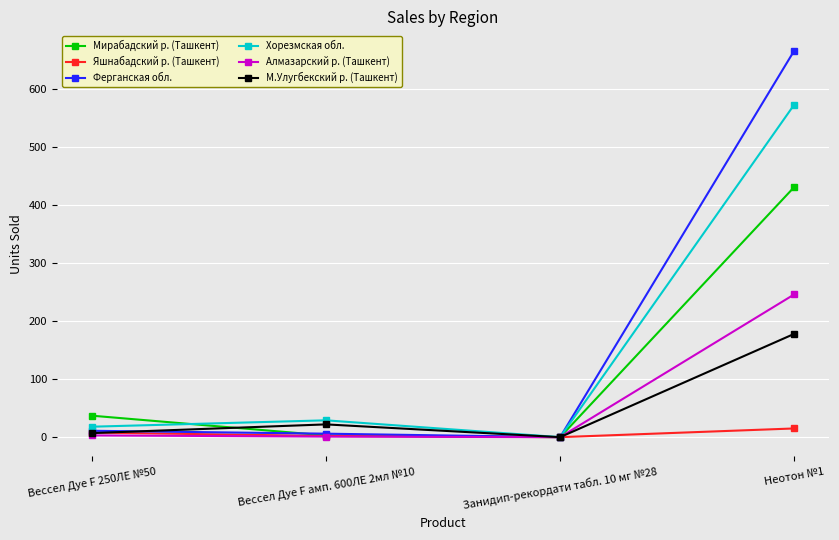

What are all the series names shown in the legend?

Мирабадский р. (Ташкент), Яшнабадский р. (Ташкент), Ферганская обл., Хорезмская обл., Алмазарский р. (Ташкент), М.Улугбекский р. (Ташкент)